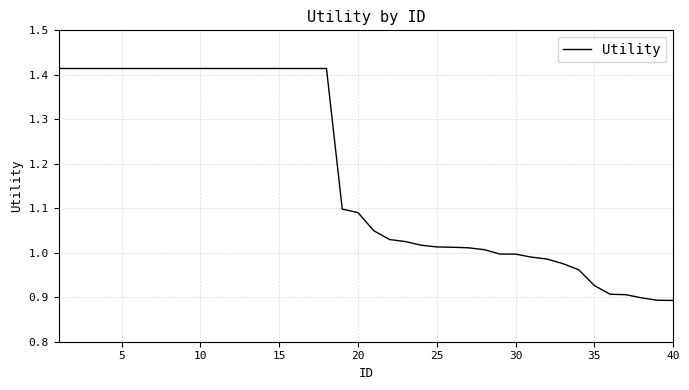

What is the difference between the maximum and minimum values?

0.5